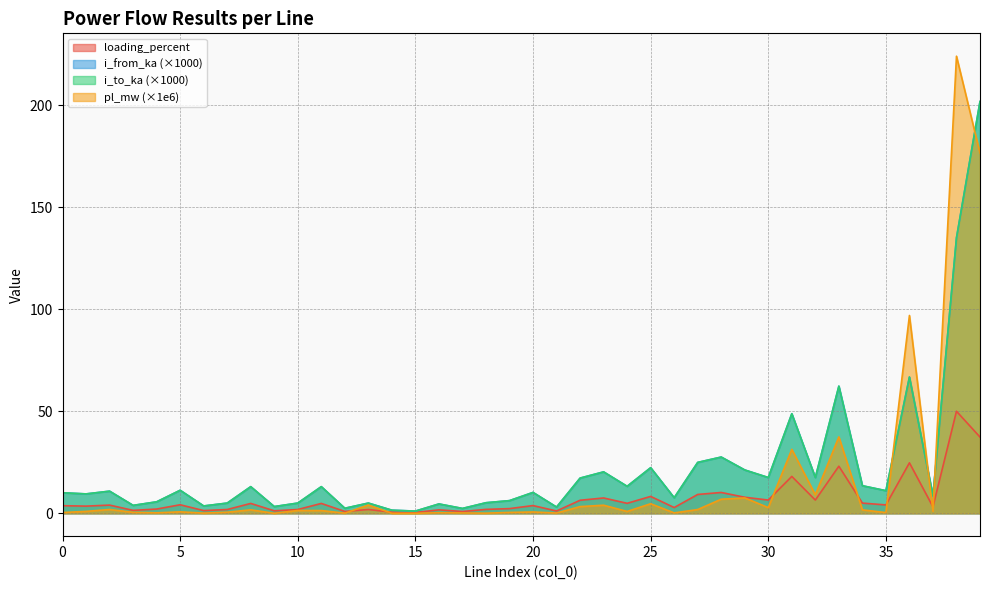

How many lines are shown in the chart?

4